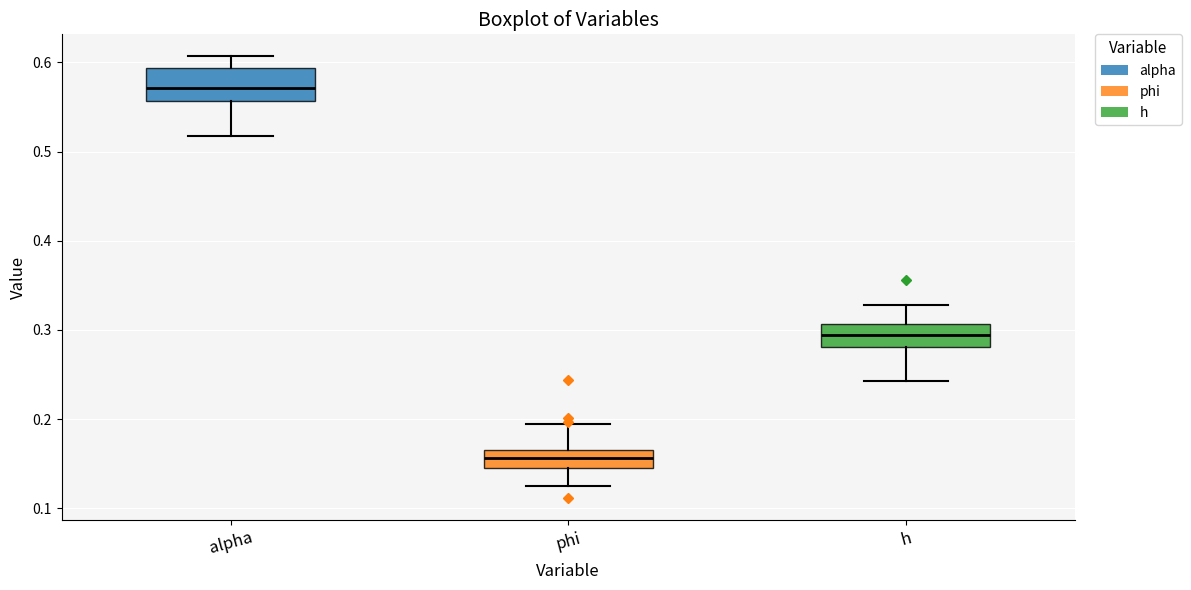

Which box has the lowest median line?

phi